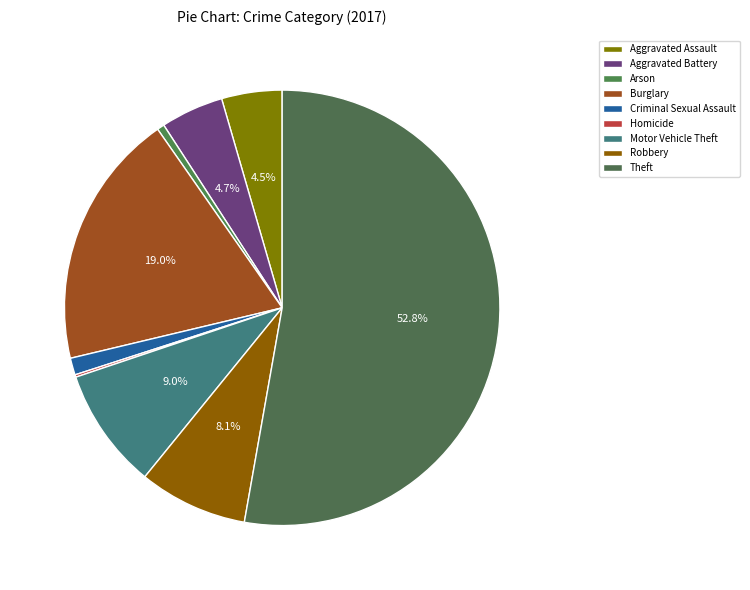

What percentage do Robbery and Criminal Sexual Assault together represent?

9.3%